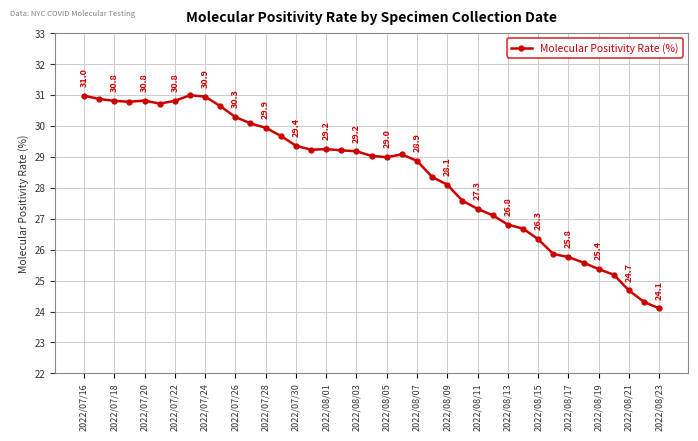

How many points are lower than both their immediate neighbors (excluding endpoints)?

4